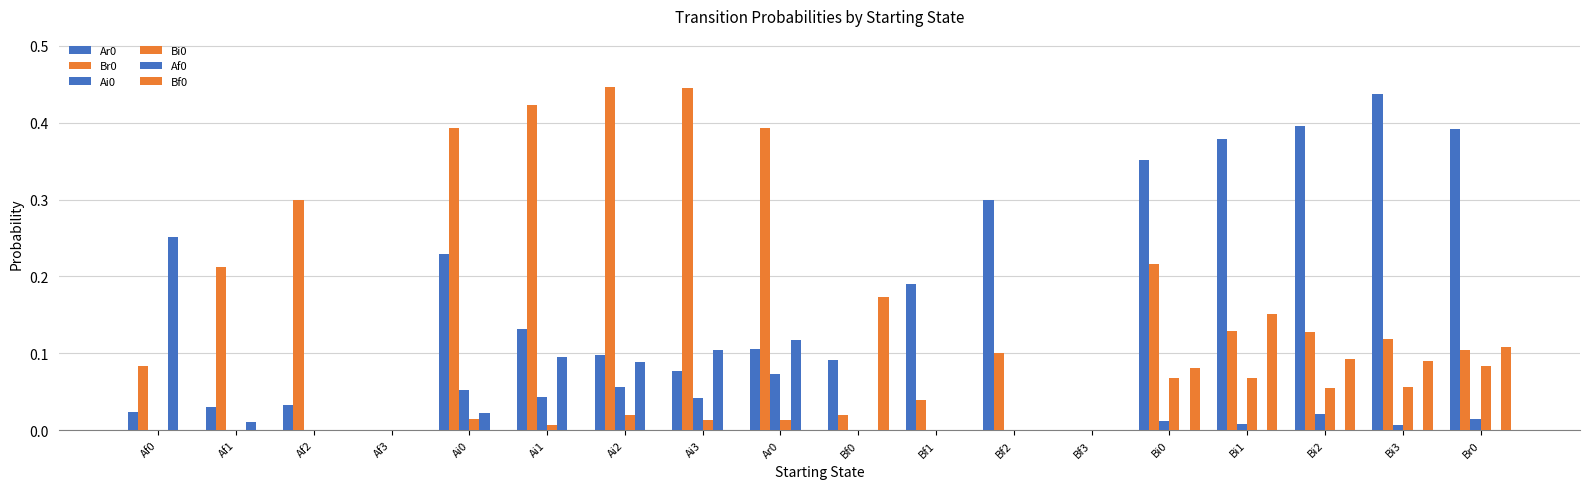

Which has a higher value, Bf1 or Bi0?

Bi0